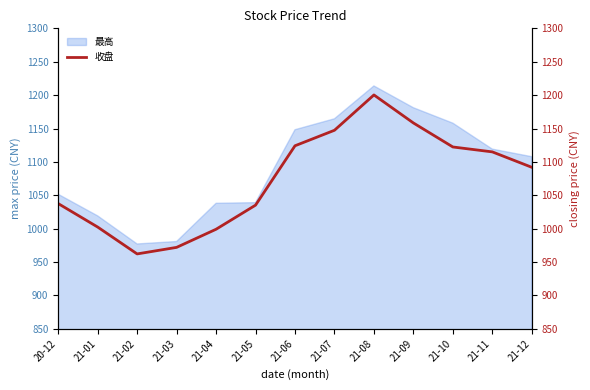

Where does the data first go above 1091?

21-06